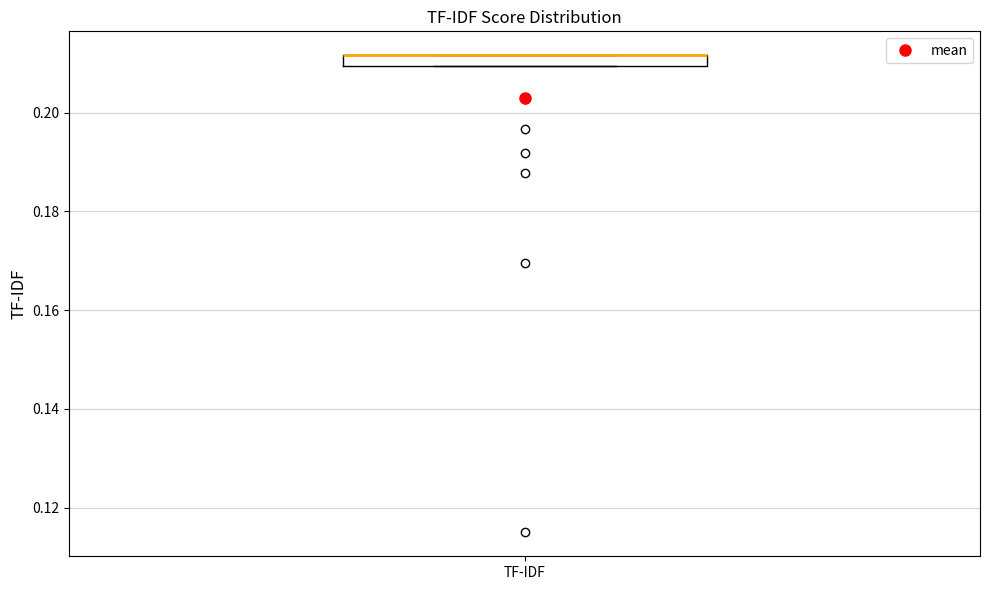

Where is the upper edge of the box for TF-IDF on the y-axis? The values are not printed on the chart, so give them approximately, as read against the axis.

0.212